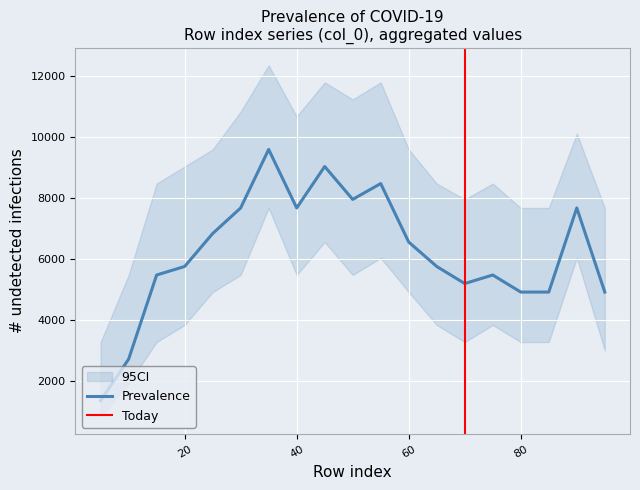

What is the maximum value for Prevalence?

9600